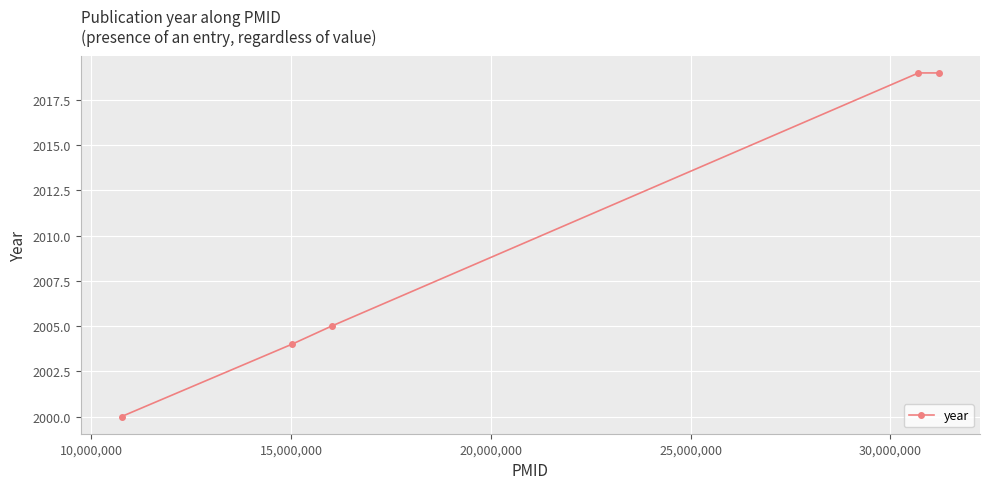

What is the value of the 1st point from the left?

2000